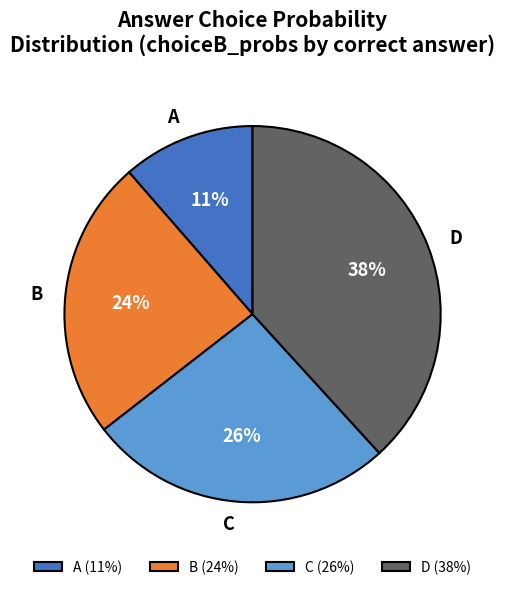

What percentage is the D slice, to the nearest percent?

38%